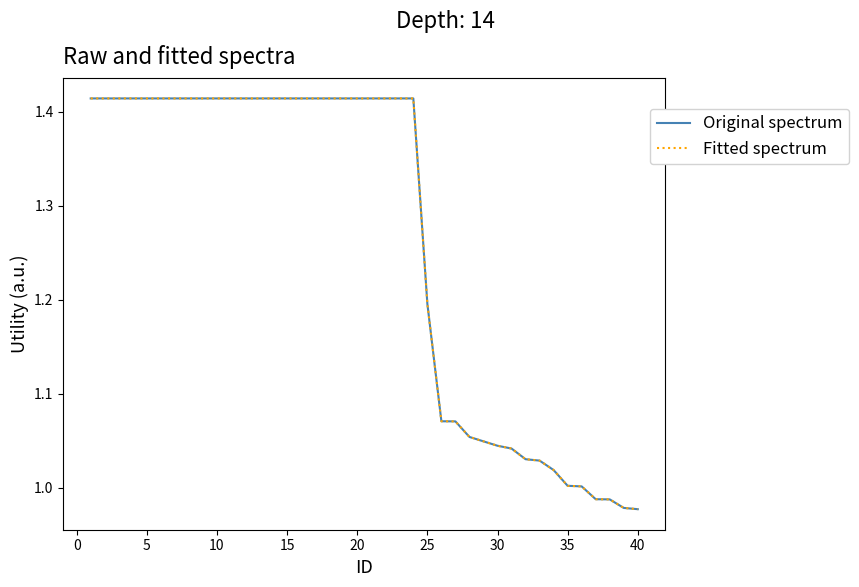

Does the chart display data point markers on the line(s)?

No